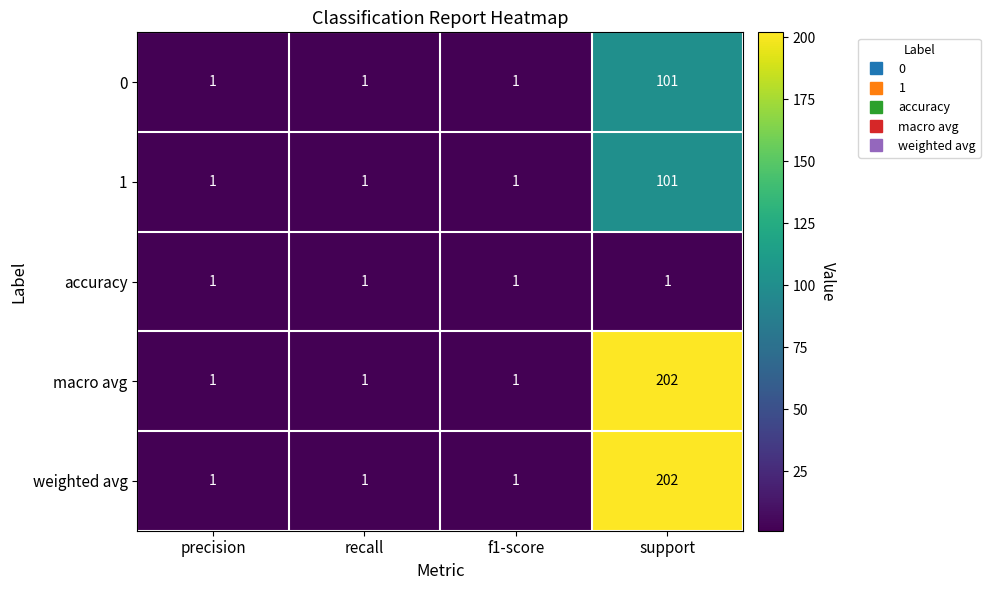

What is the highest value of the 1 series?

101